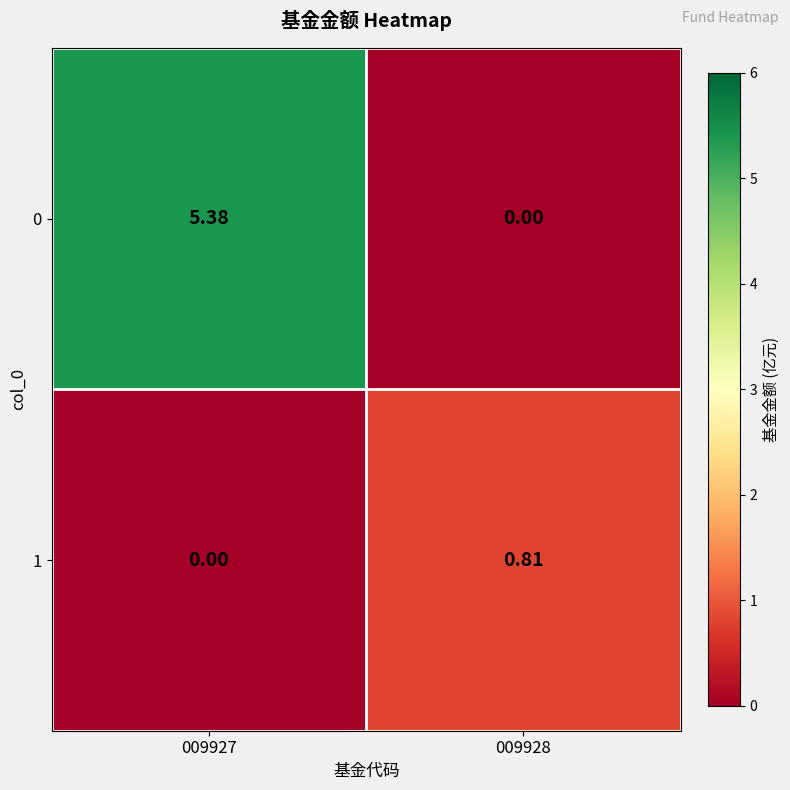

Is the value of 1 at 009927 greater than the value of 0 at 009927?

No